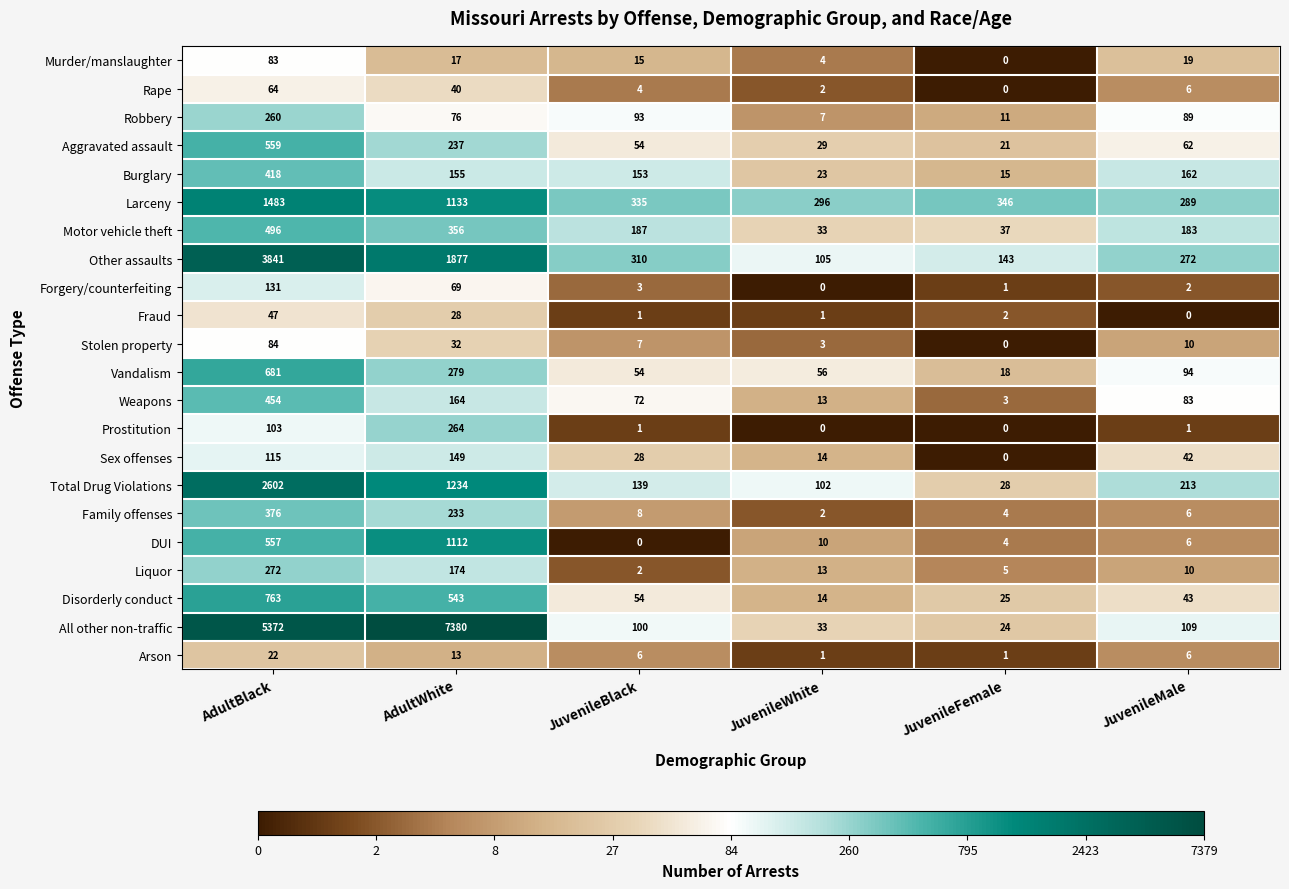

Which series has the widest spread of values?

All other non-traffic